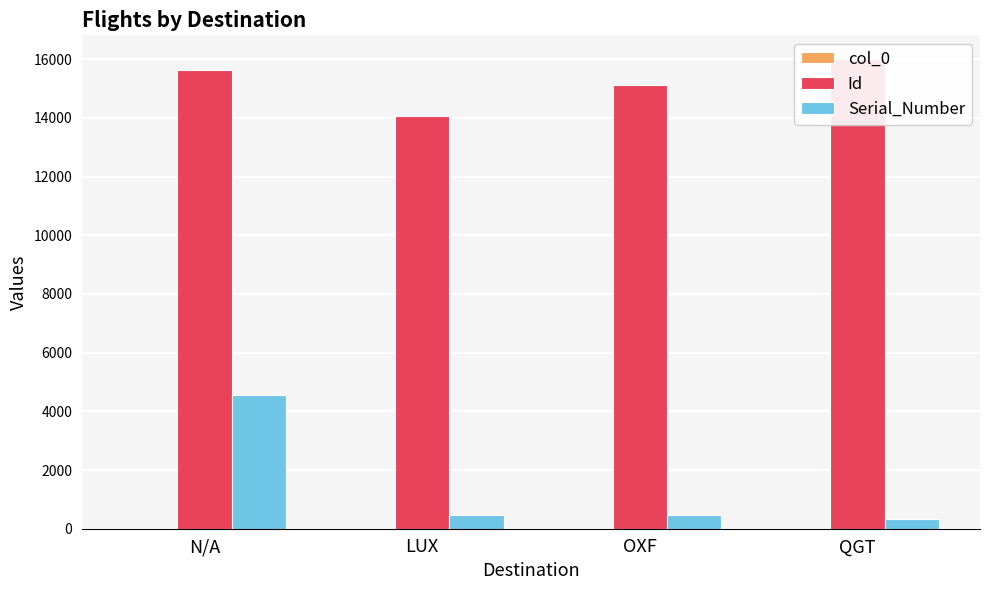

Where is Id nearest to the value 15048?

OXF